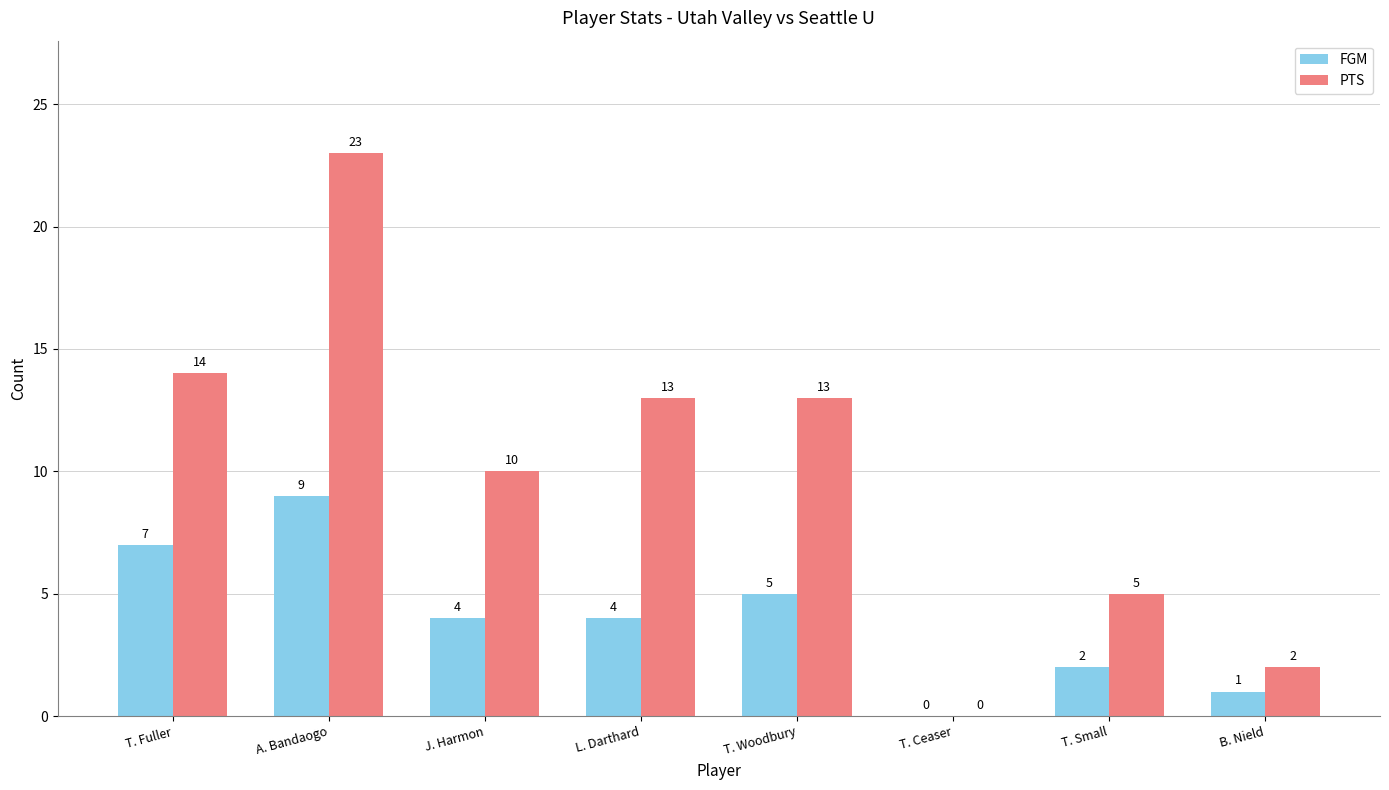

What value does the PTS series have at T. Fuller, to the nearest 5?

15